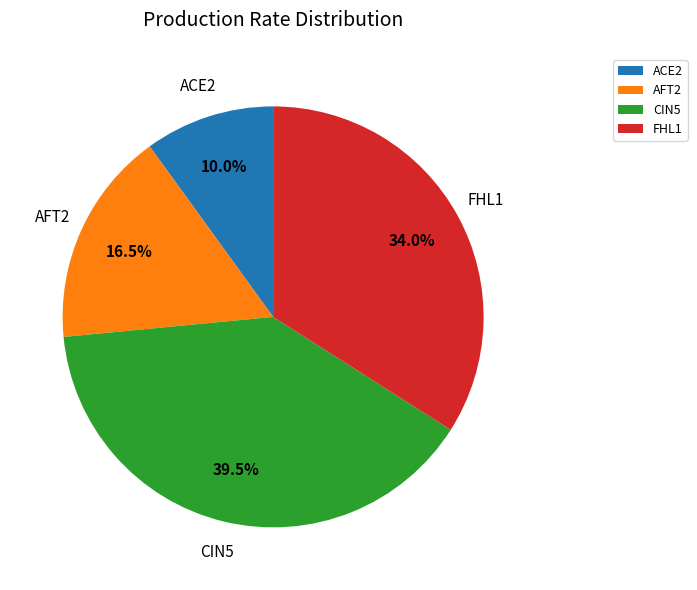

Between ACE2 and CIN5, which is larger?

CIN5